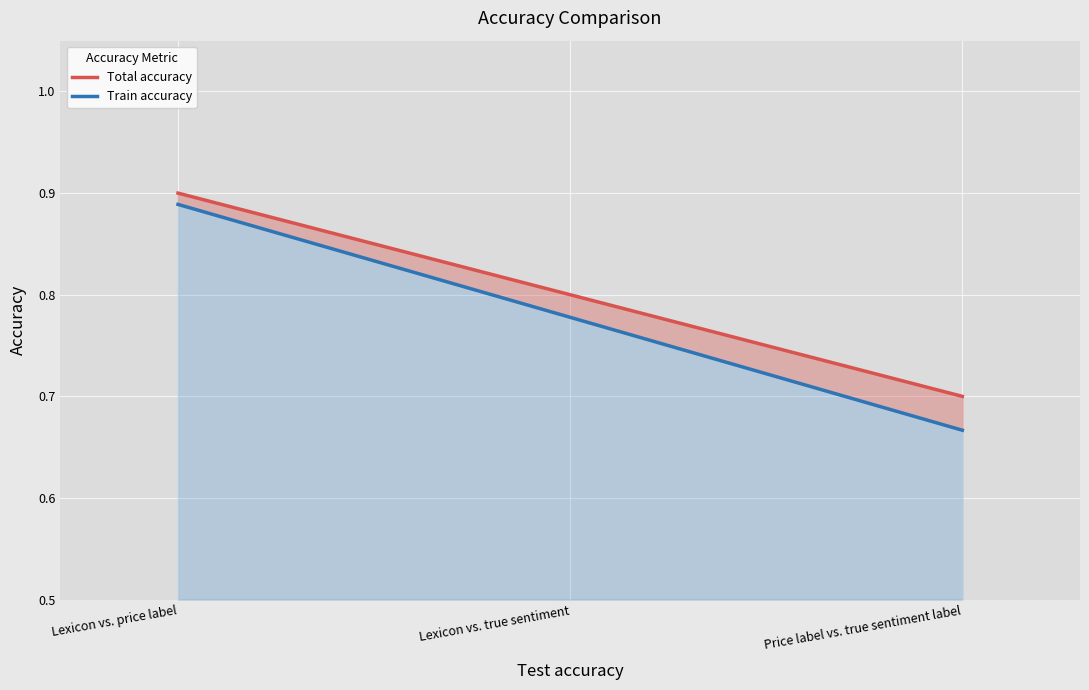

Rank the categories by Total accuracy value from highest to lowest.

Lexicon vs. price label, Lexicon vs. true sentiment, Price label vs. true sentiment label